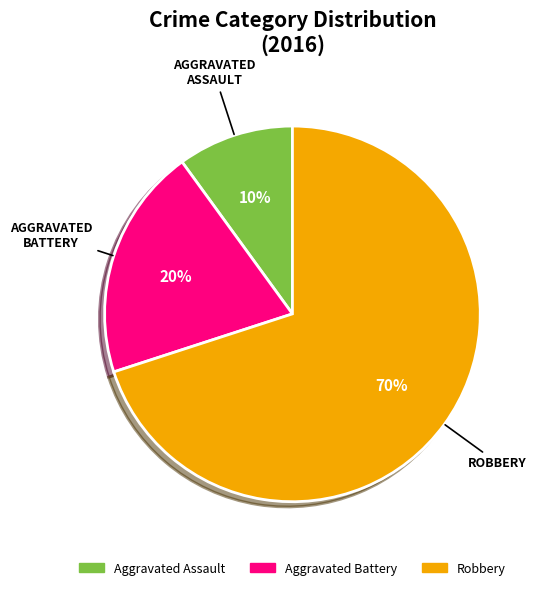

To the nearest percent, what is the difference between the largest and smallest slice percentages?

60%